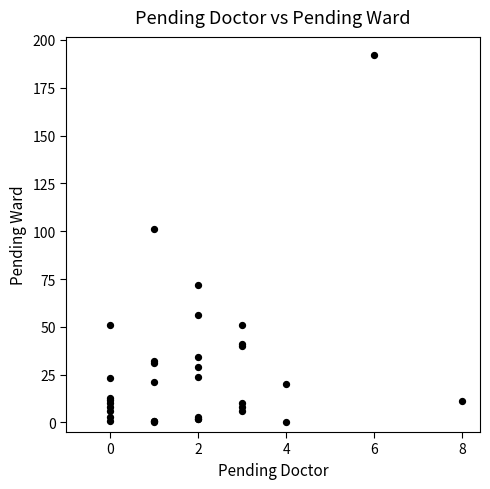

What Y value in the scatter plot is closest to 96?

101